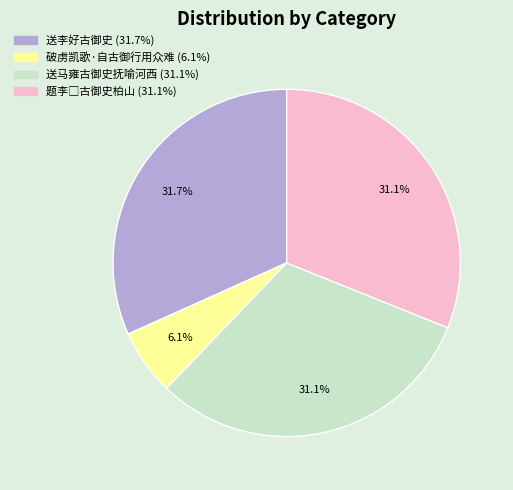

To the nearest percent, what is the average slice percentage?

25%